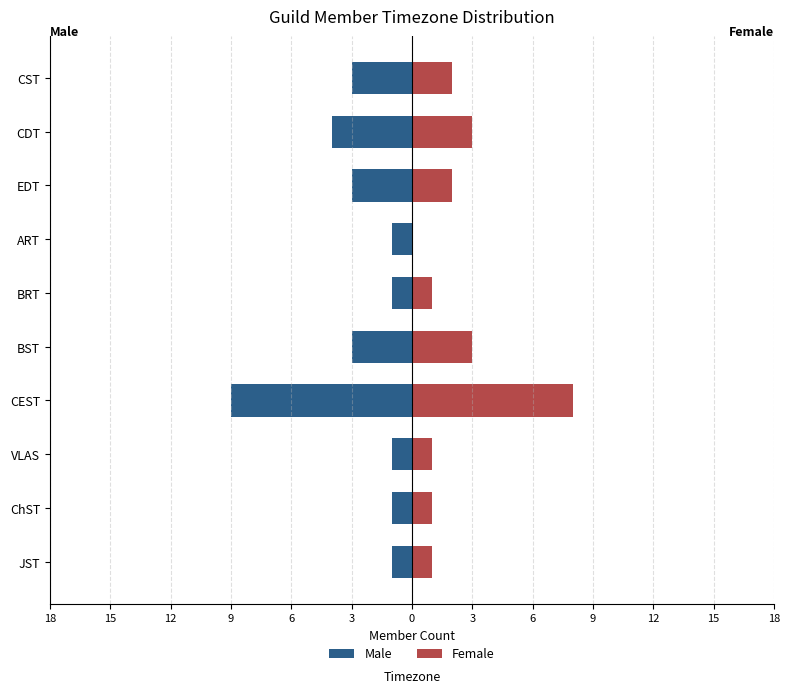

How many groups of bars are there?

10